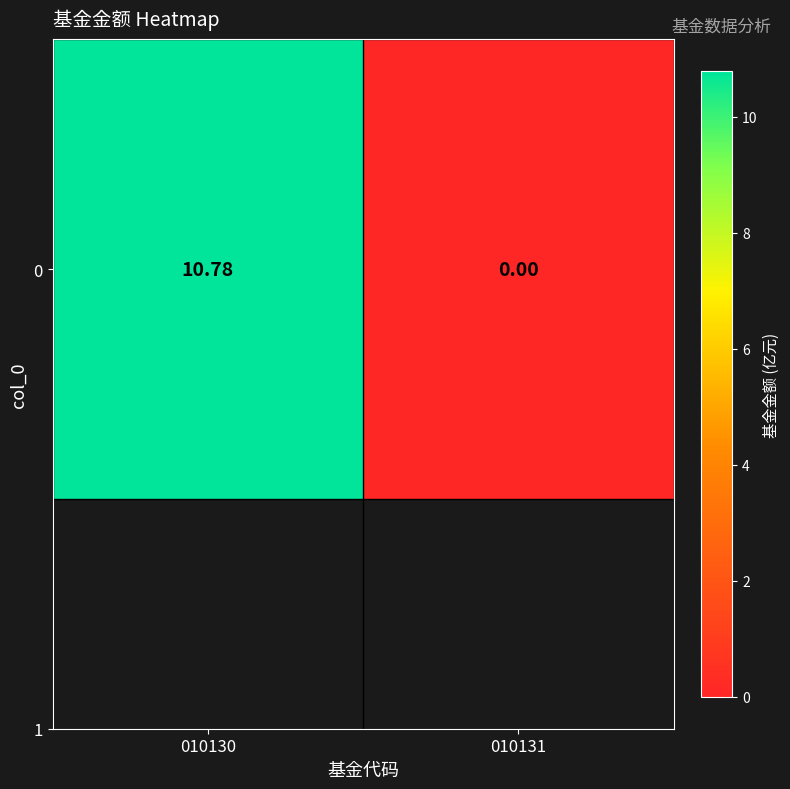

Between 010130 and 010131, which is larger?

010130